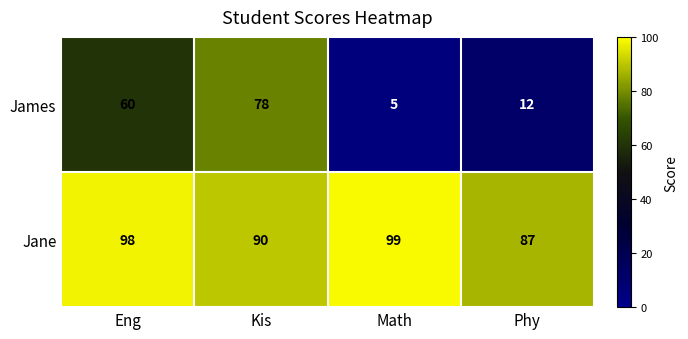

Which label corresponds to the smallest value in the chart?

Math